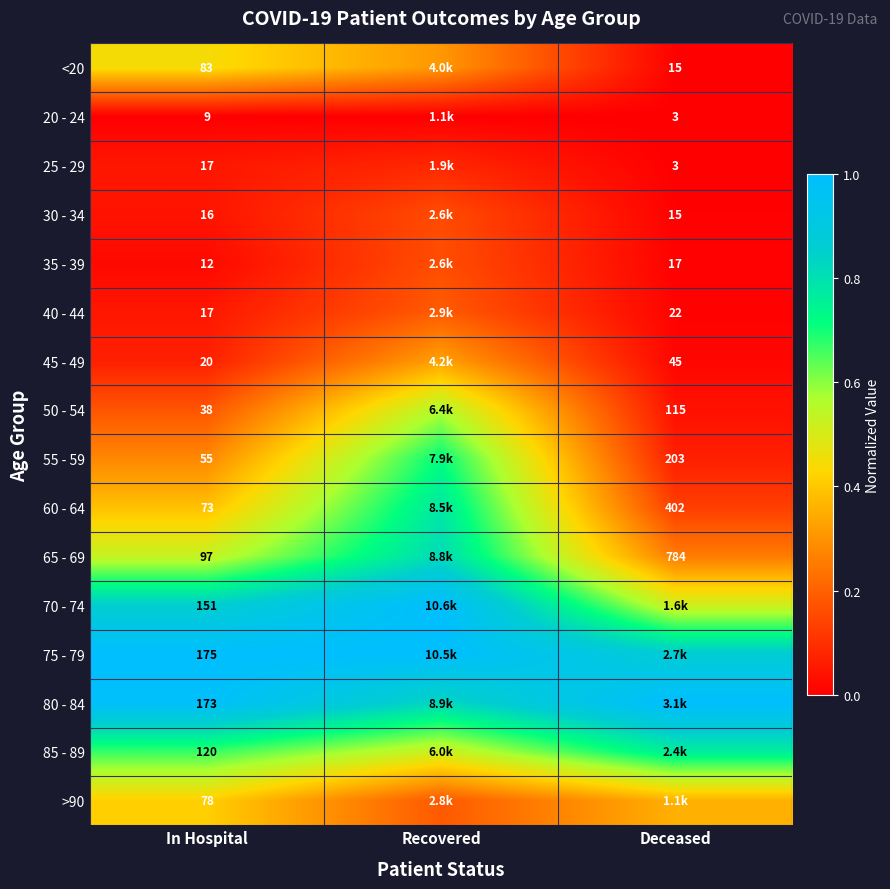

Is the value of 65 - 69 at Deceased greater than the value of 25 - 29 at Deceased?

Yes